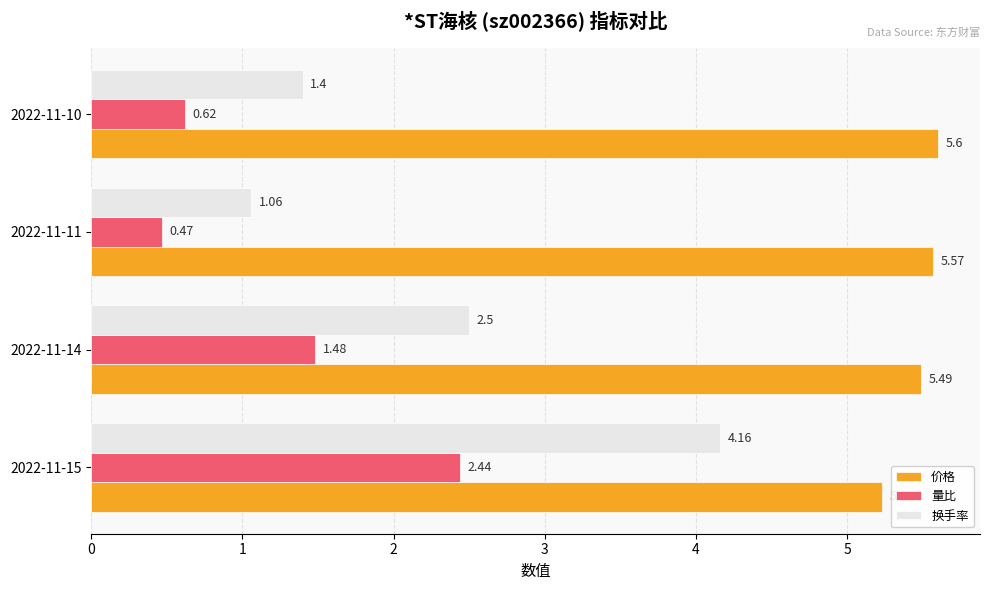

Which series has the largest total across all categories?

价格